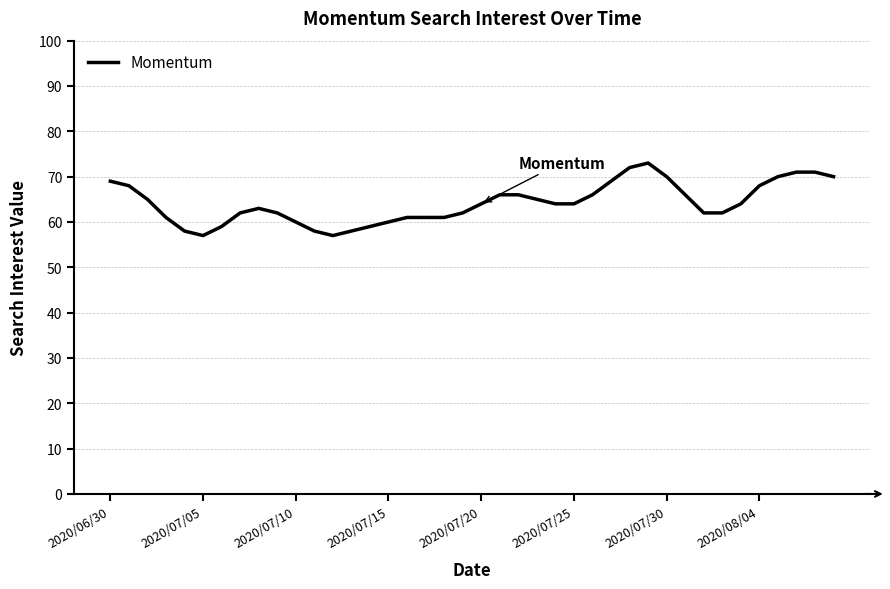

What is the maximum value shown in the chart?

73